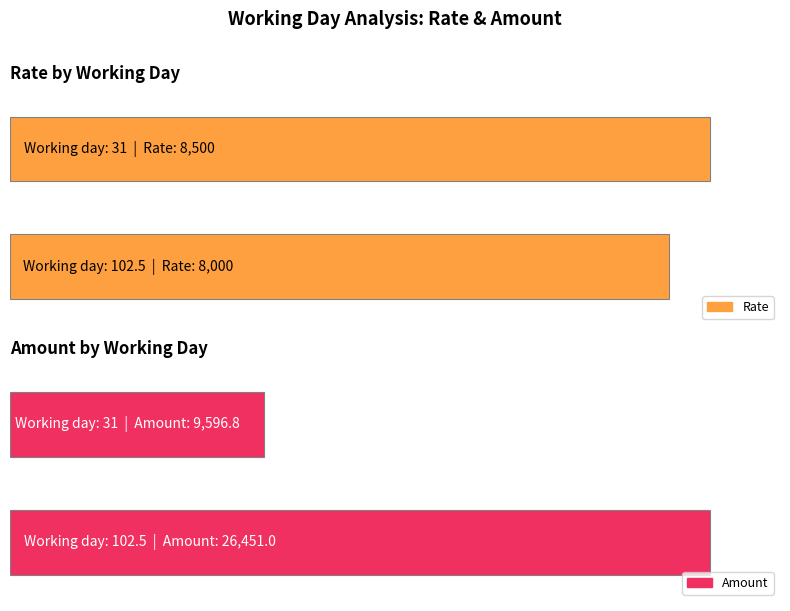

What is the approximate value of Rate at 102.5?

8000.0